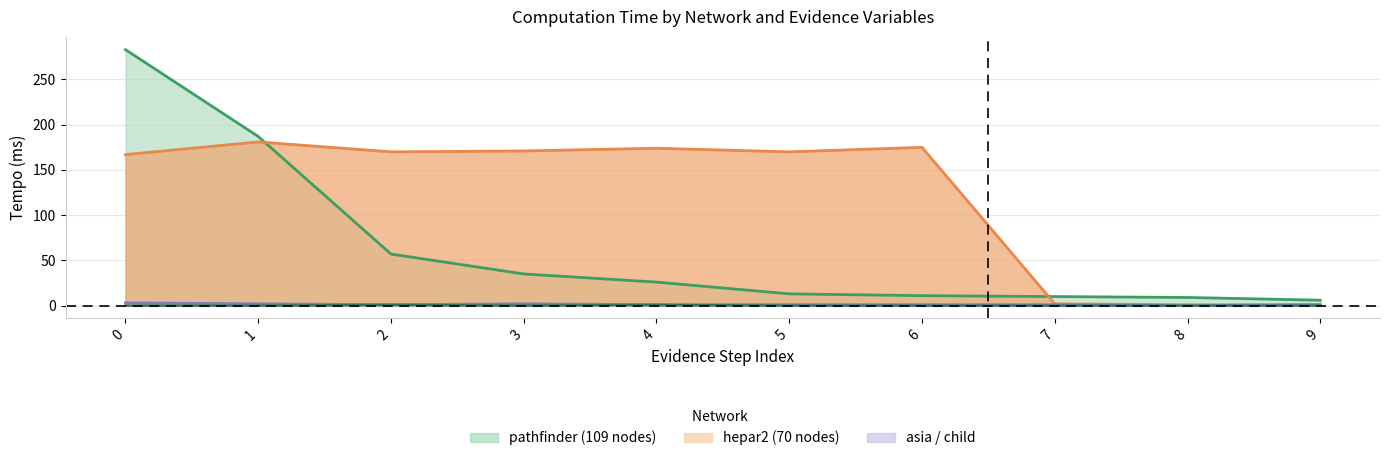

True or false: pathfinder line has a value of 2 at 9.

False